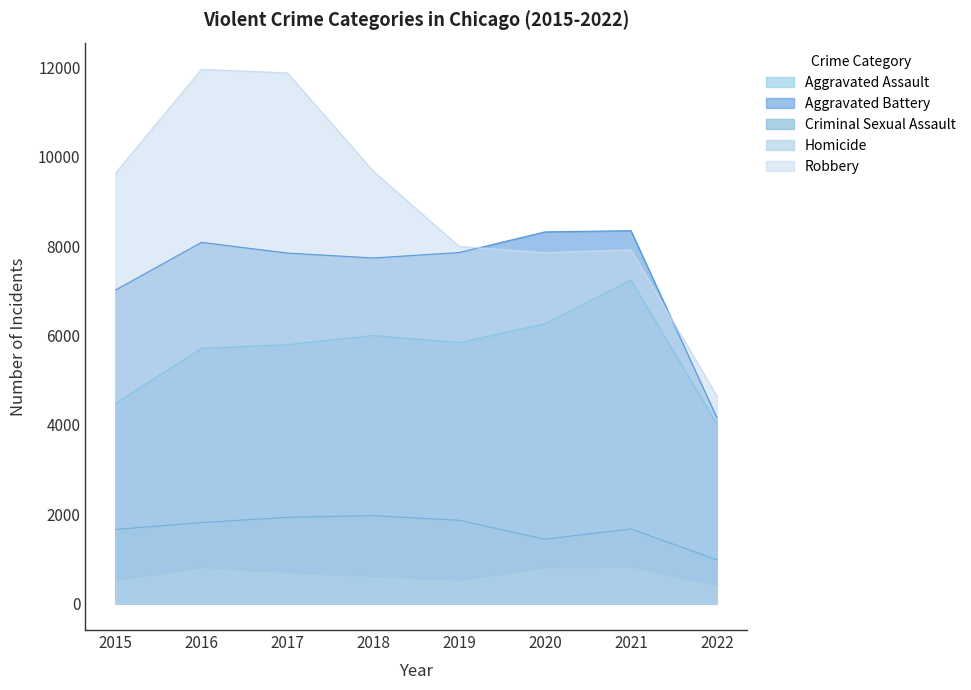

At which category does Robbery reach its first local peak?

2016